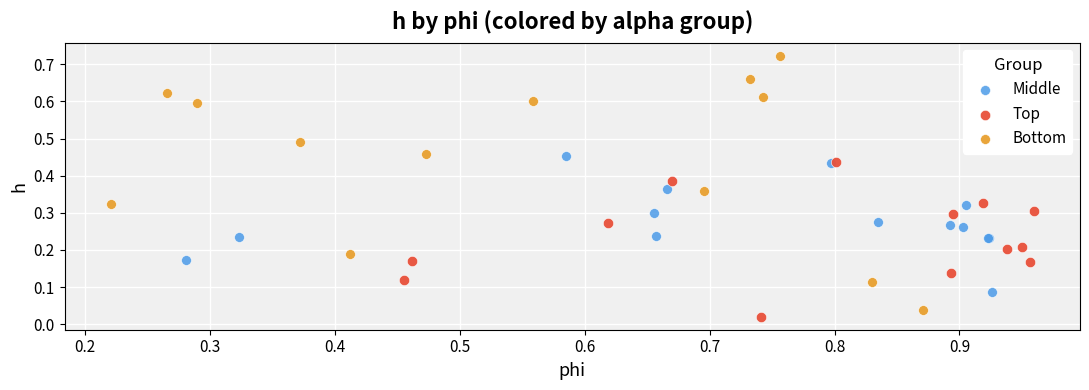

Which series has the largest Y range (max minus min)?

Bottom